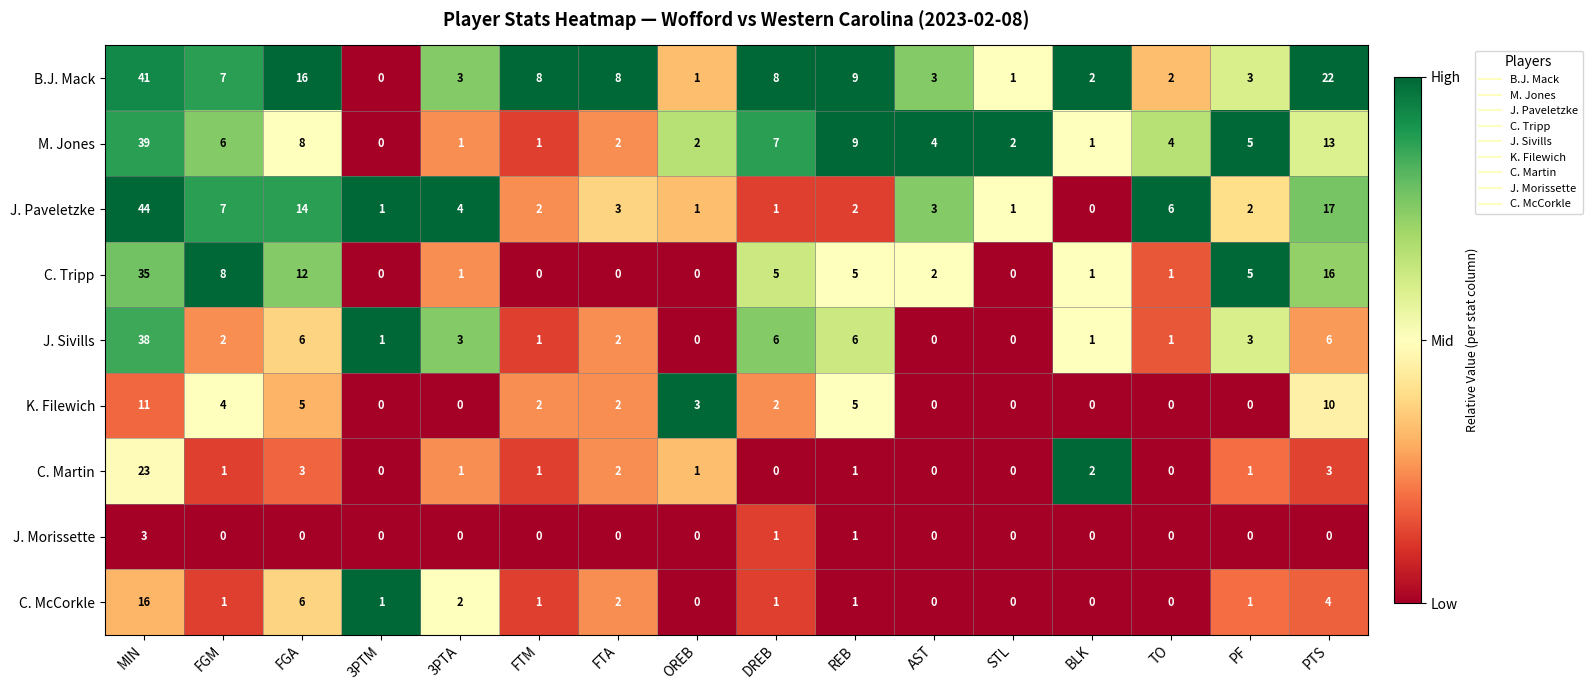

At how many categories does at least one series exceed 0?

16